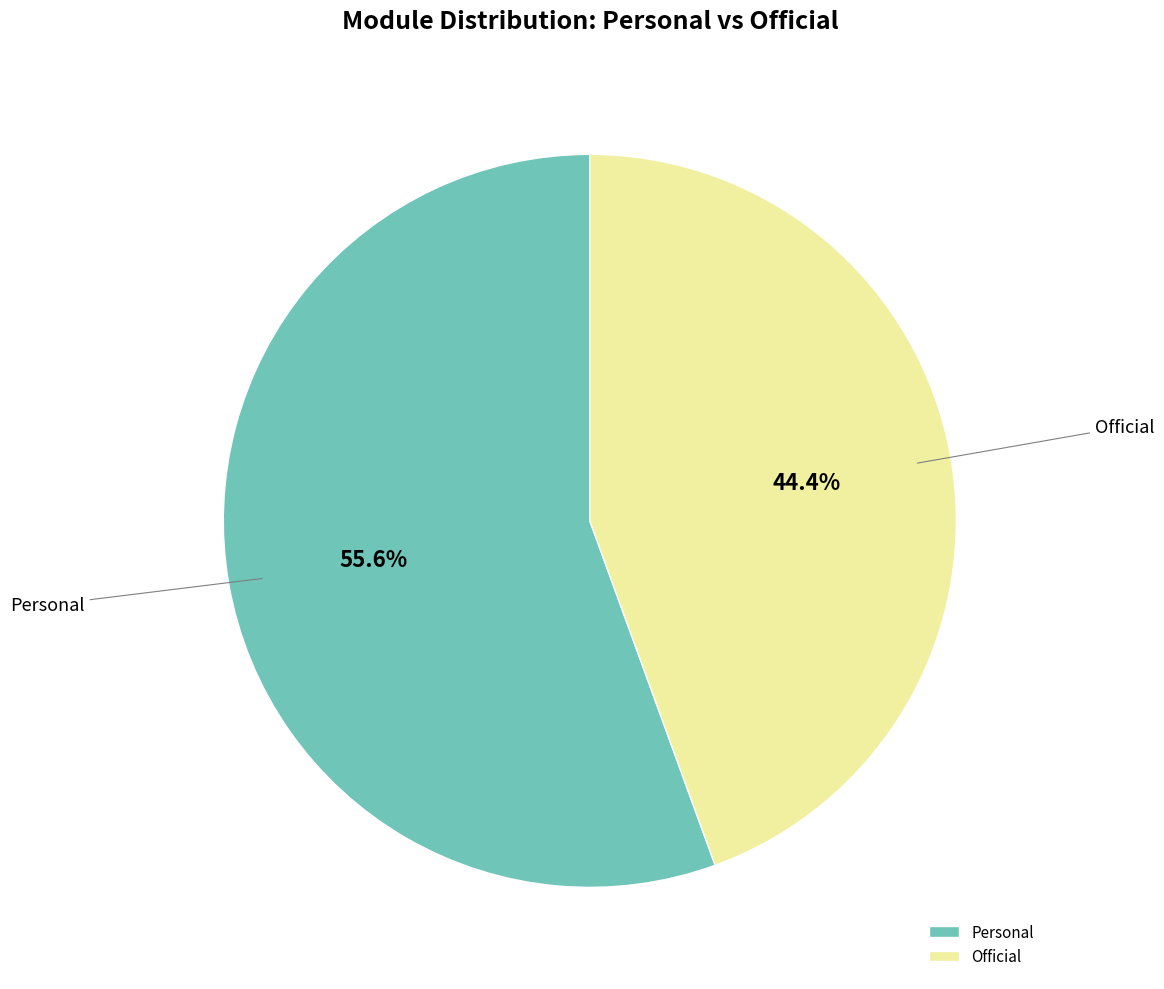

To the nearest percent, what percentage of the pie is Official?

44%